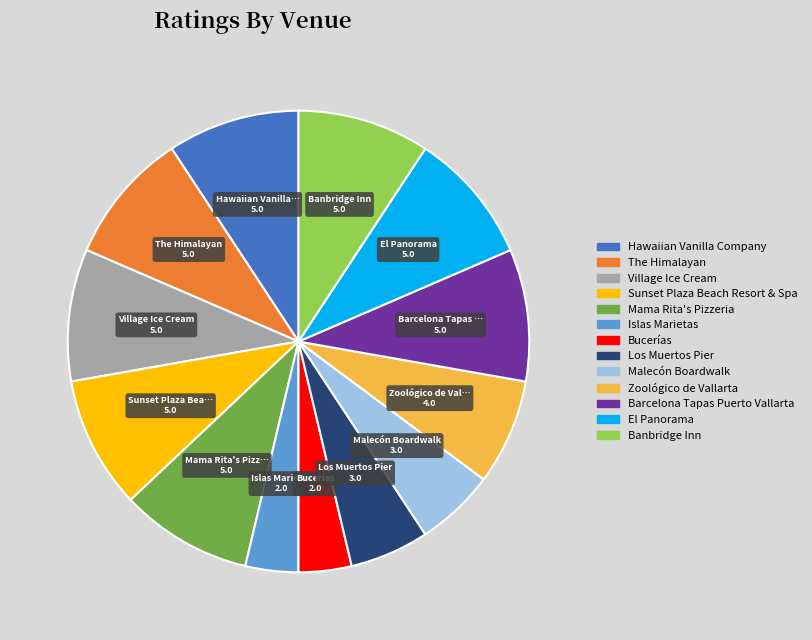

Does Malecón Boardwalk represent more than half of the total?

No